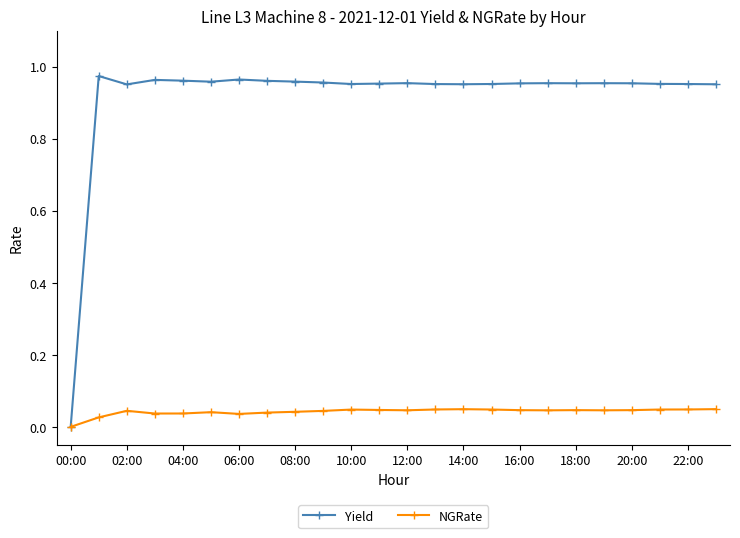

Which series has the largest range (max minus min)?

Yield